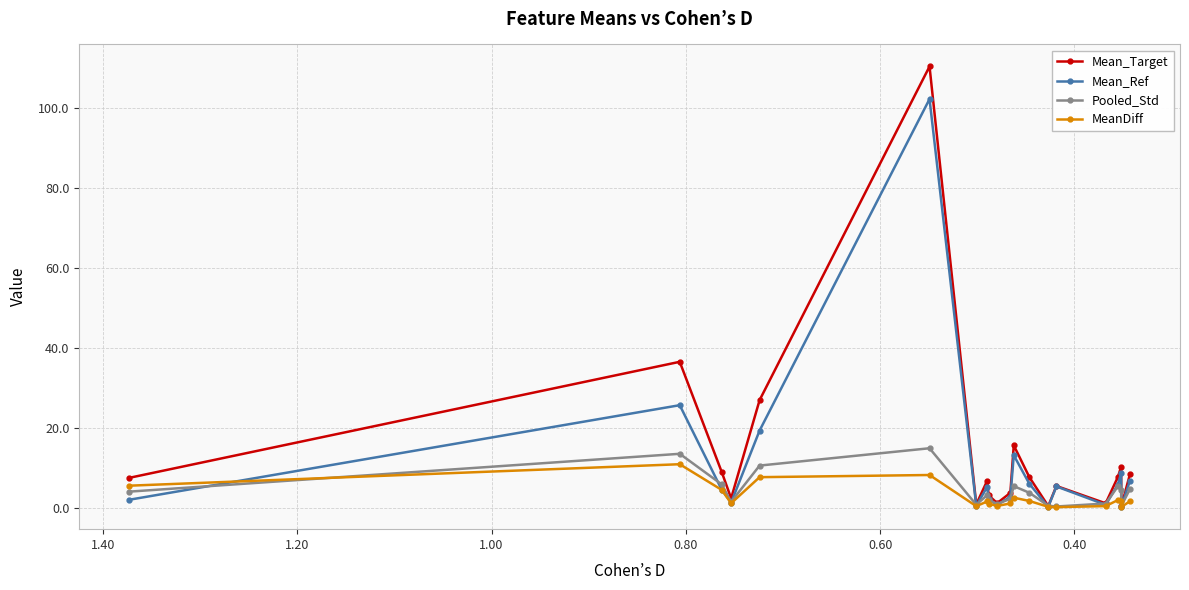

Read the MeanDiff value at 1.00.

7.6